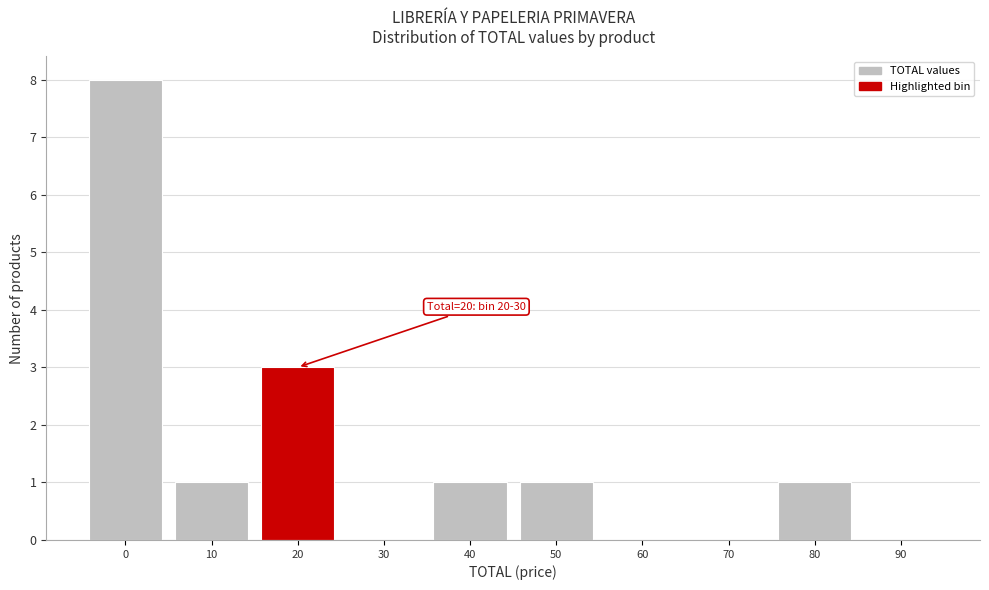

Reading left to right, extract all data points from this chart.

0=8	10=1	20=3	30=0	40=1	50=1	60=0	70=0	80=1	90=0